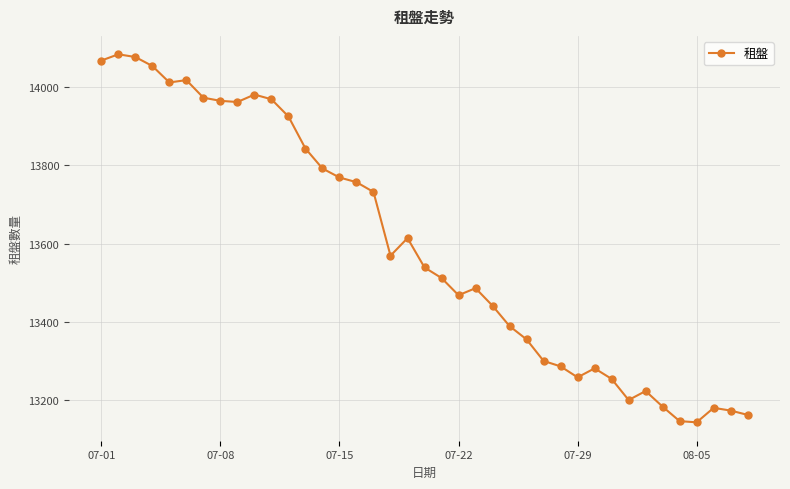

What is the value of the 26th point from the left?

13355